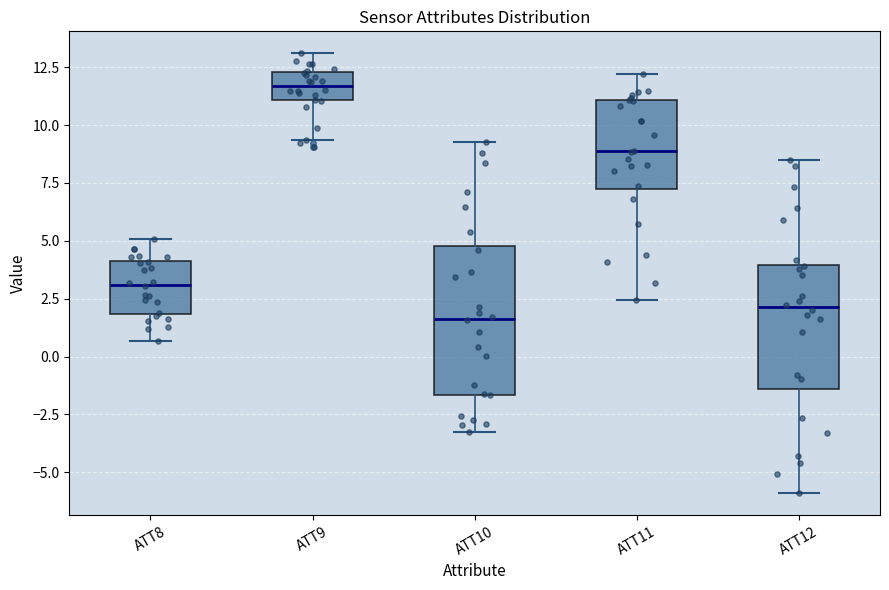

Where does the median line of the box for ATT9 sit on the y-axis? The values are not printed on the chart, so give them approximately, as read against the axis.

11.5